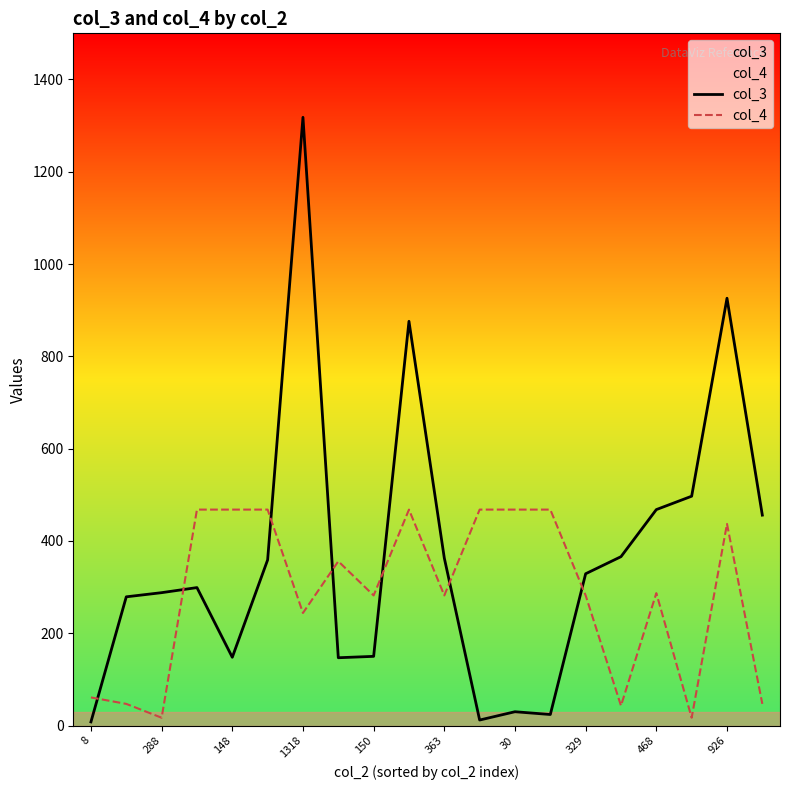

What is the sum of all col_4 values?

5678